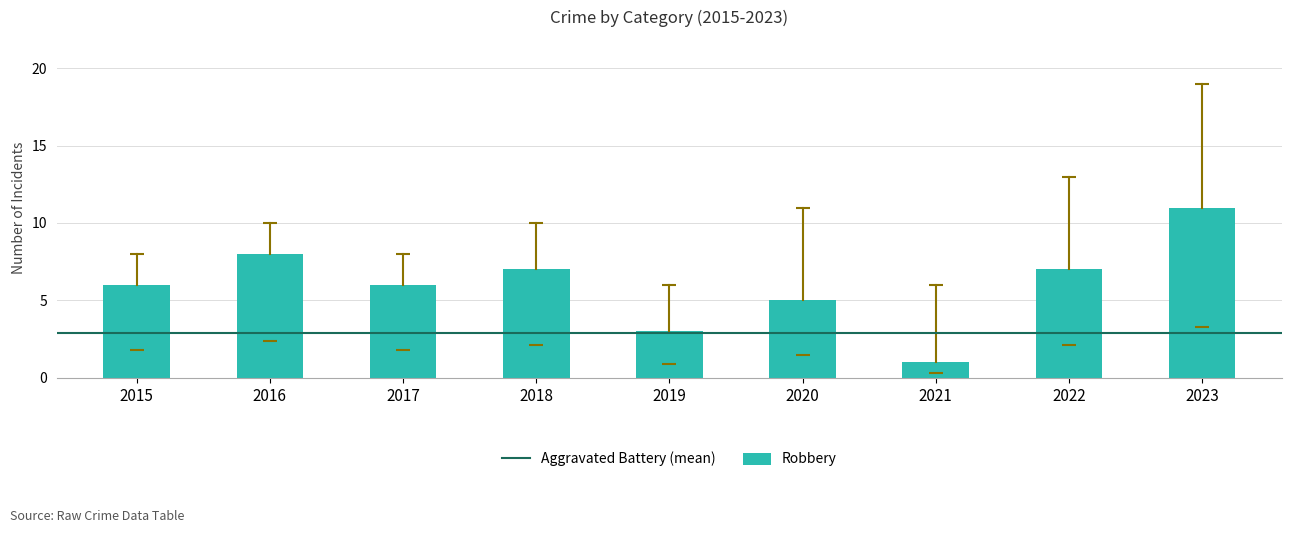

How many series are shown in this chart?

1